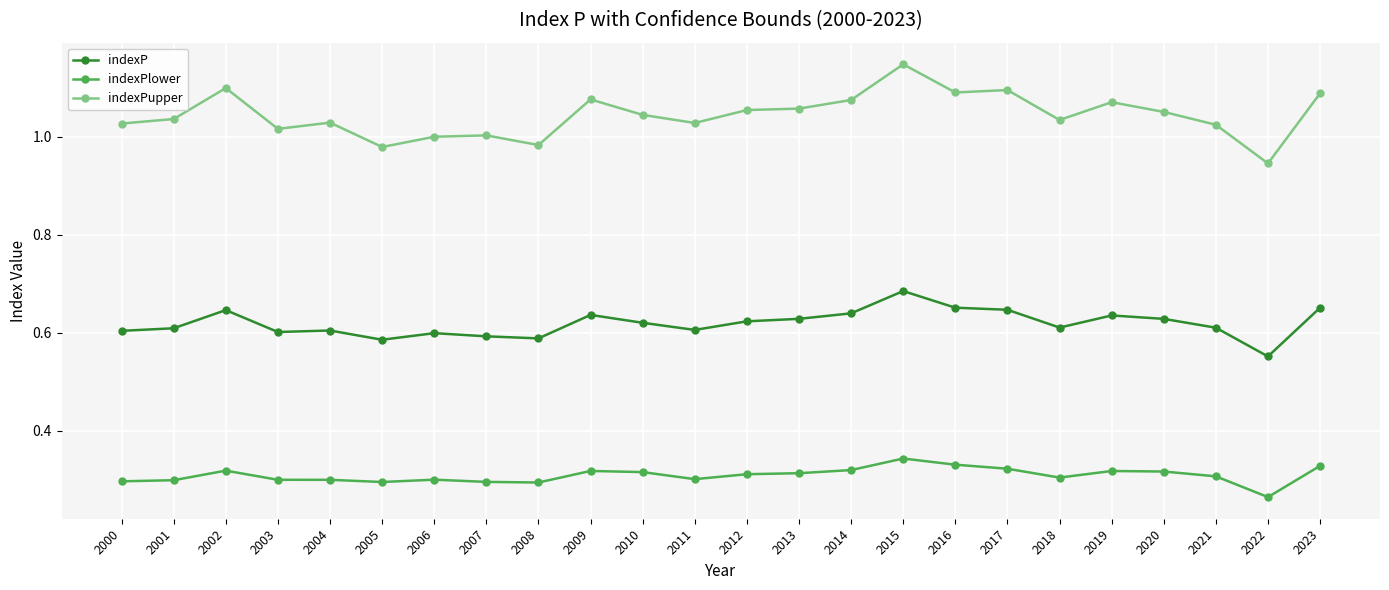

True or false: indexPlower and indexP intersect in this chart.

False